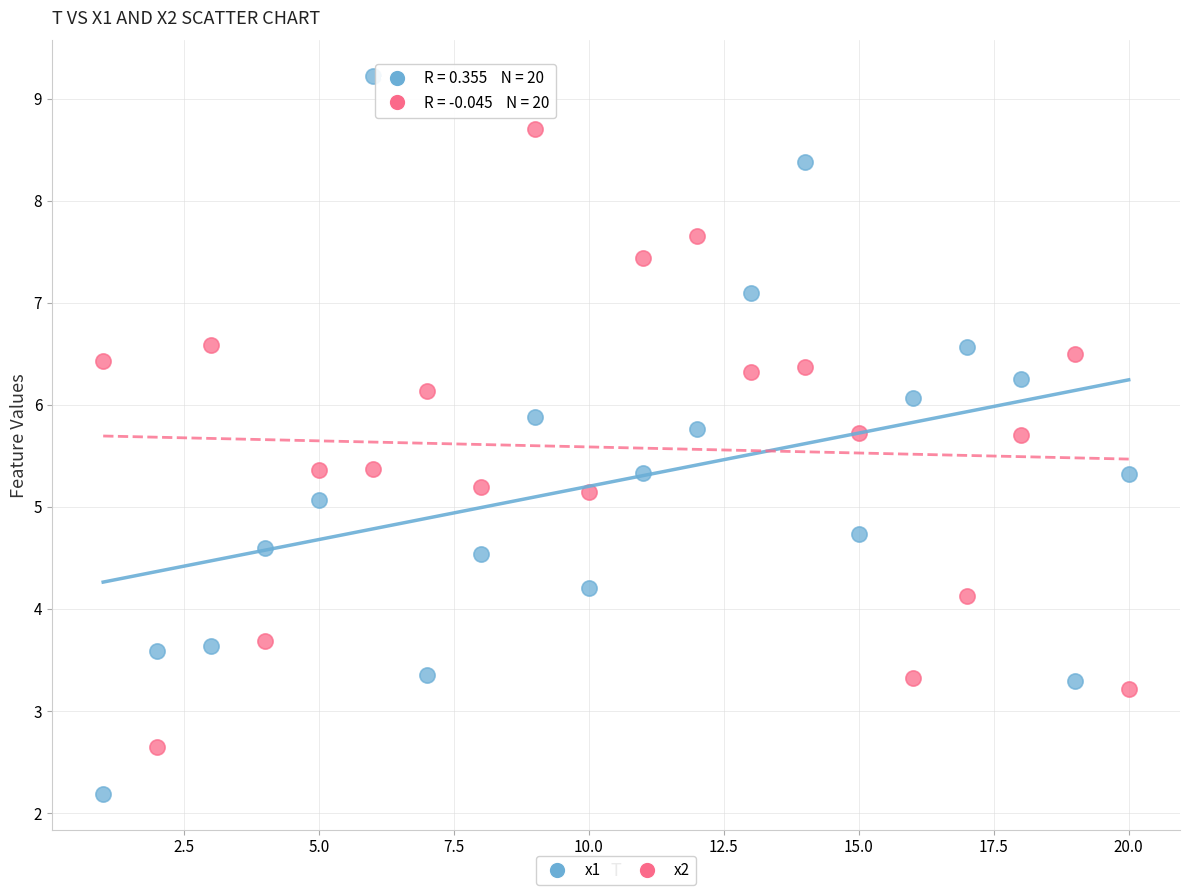

Across all data points, what is the range of Y values (max minus min)?

7.0